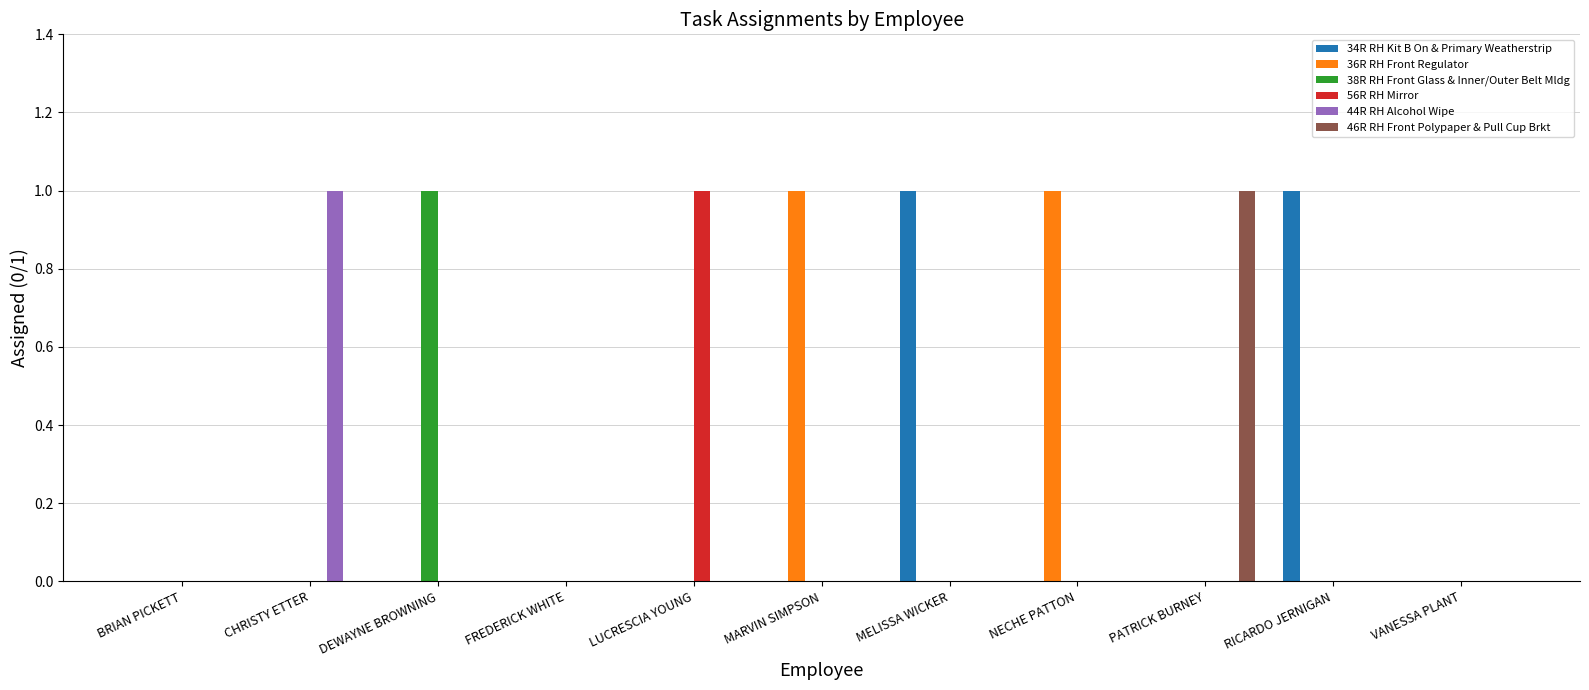

Which series changed the most between BRIAN PICKETT and LUCRESCIA YOUNG?

56R RH Mirror